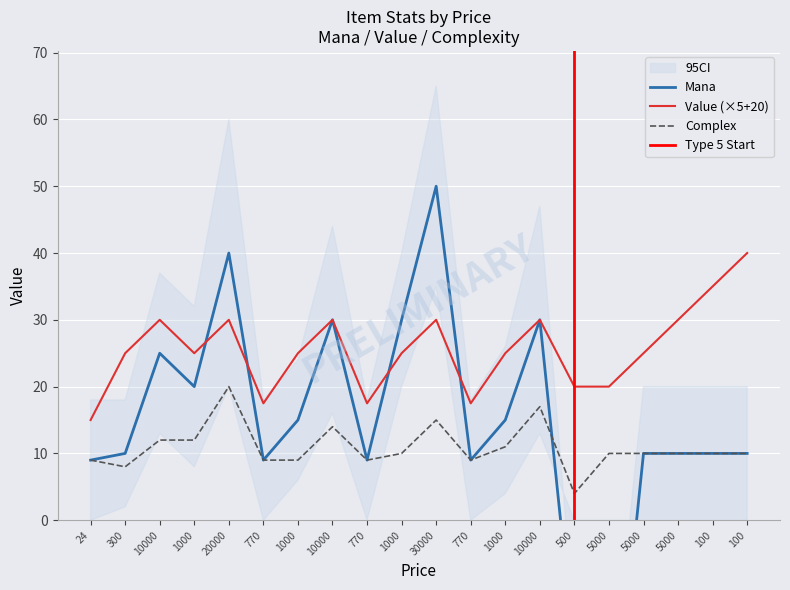

At which label is Complex closest to 12?

10000